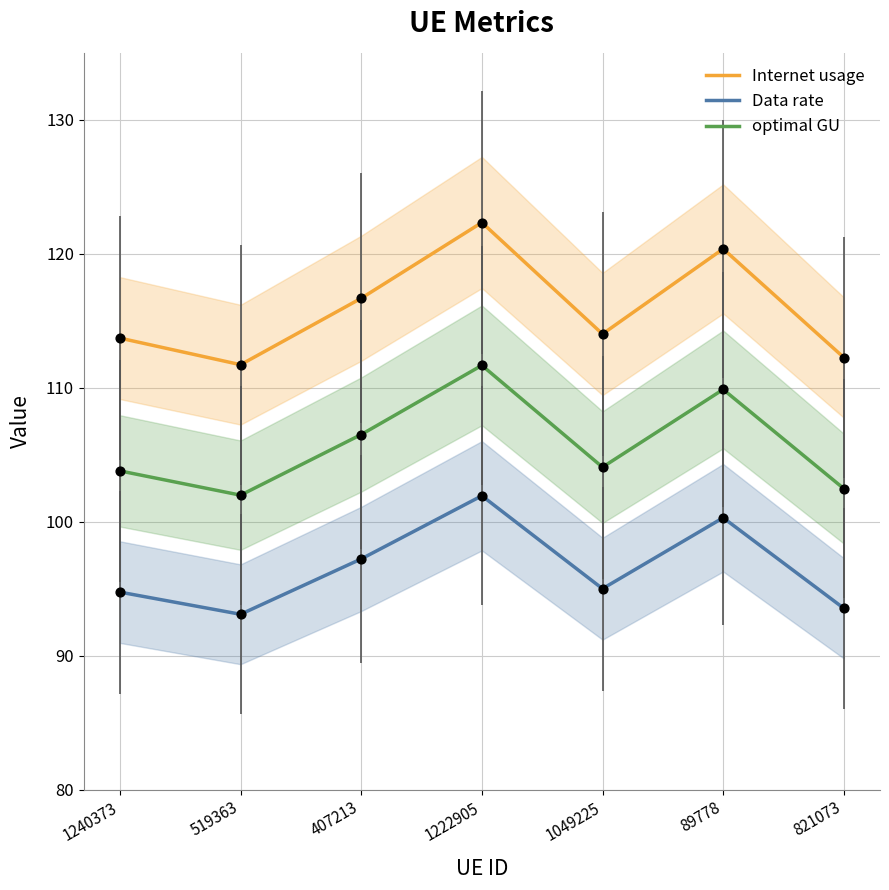

At how many categories does at least one series exceed 99?

7